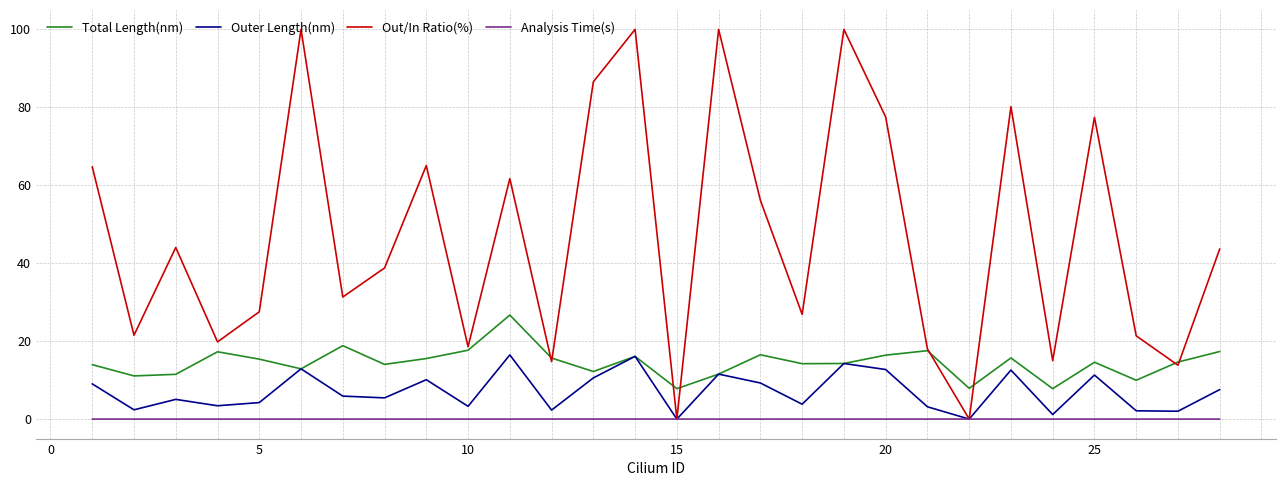

Count the number of data series in this chart.

4